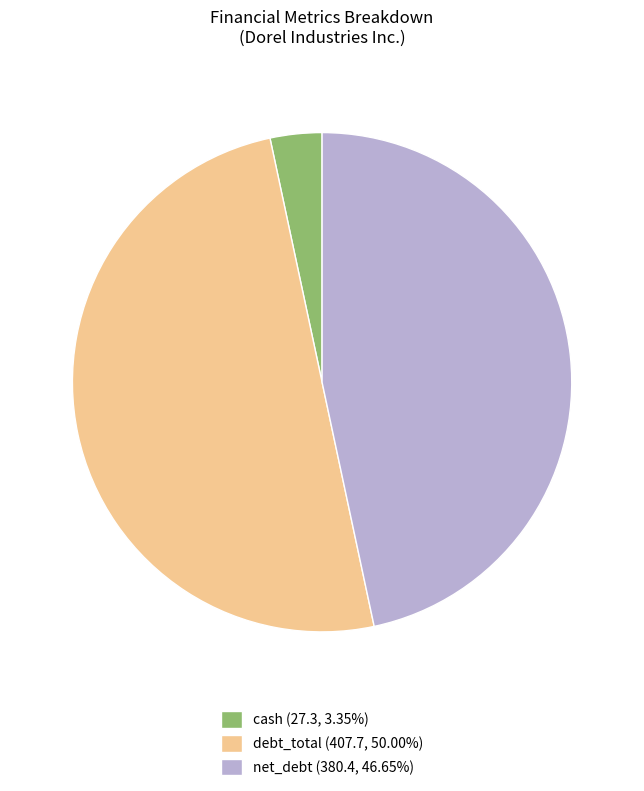

How many slices are in this pie chart?

3